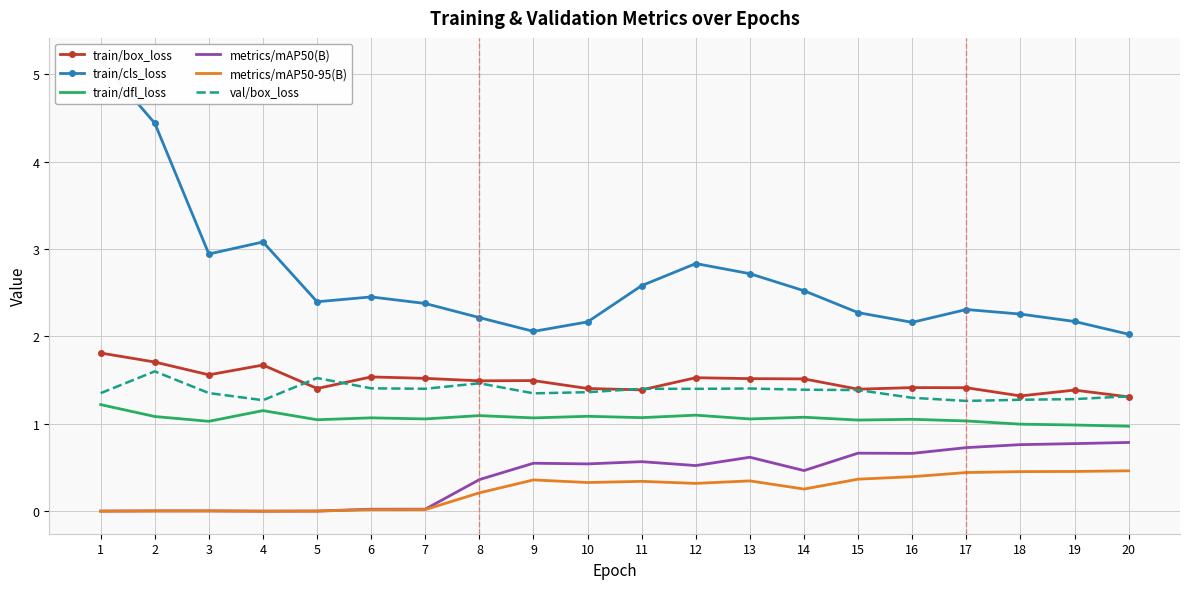

What is the maximum value shown in the chart?

5.2